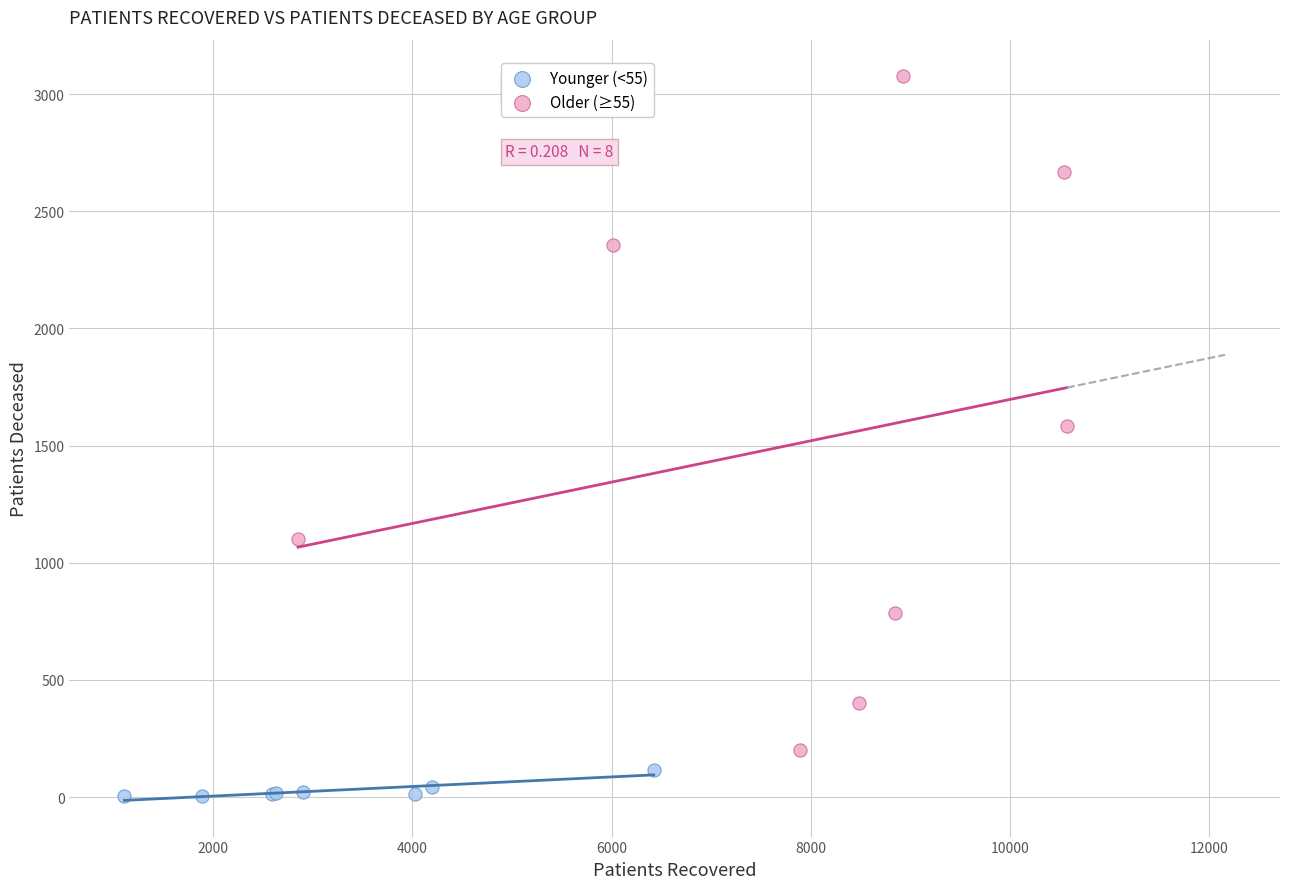

Which series contains the lowest Y value?

Younger (<55)